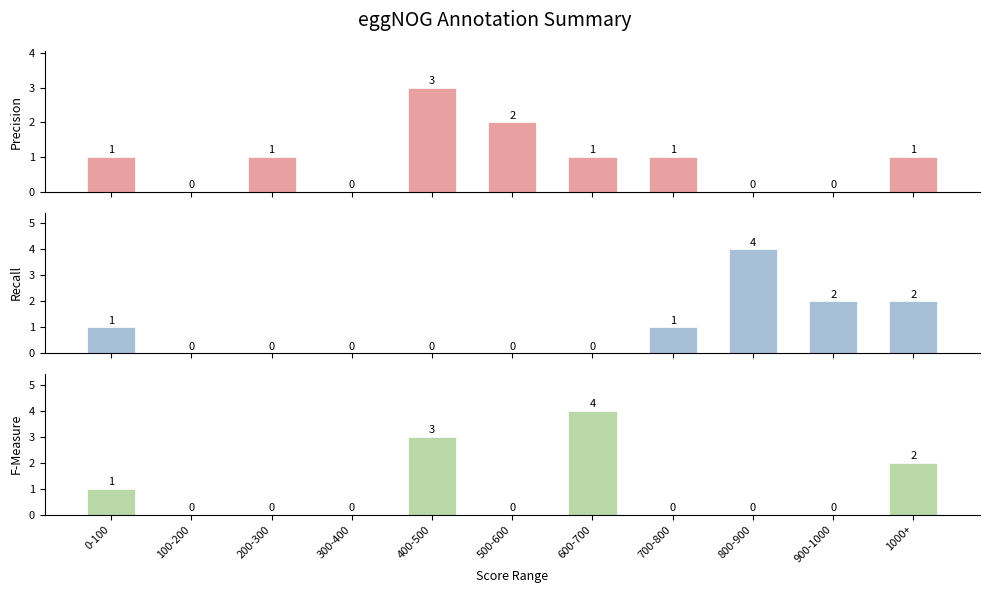

Are the bars grouped side by side (vs. stacked)?

Yes